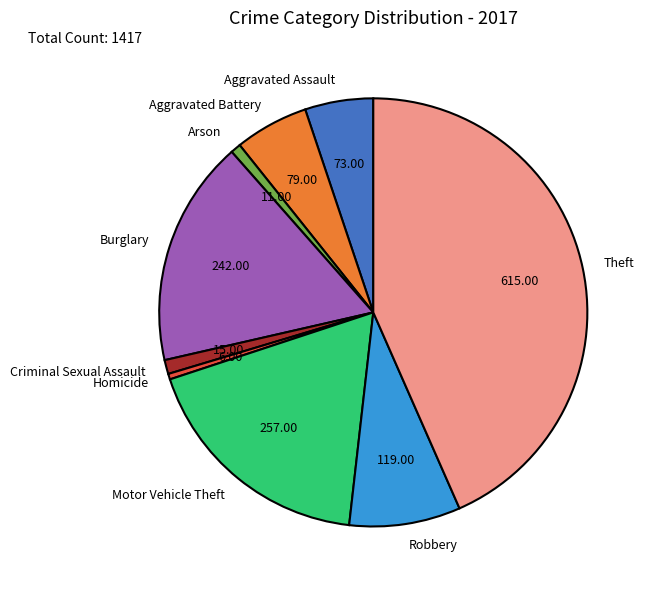

Which slice is the largest?

Theft